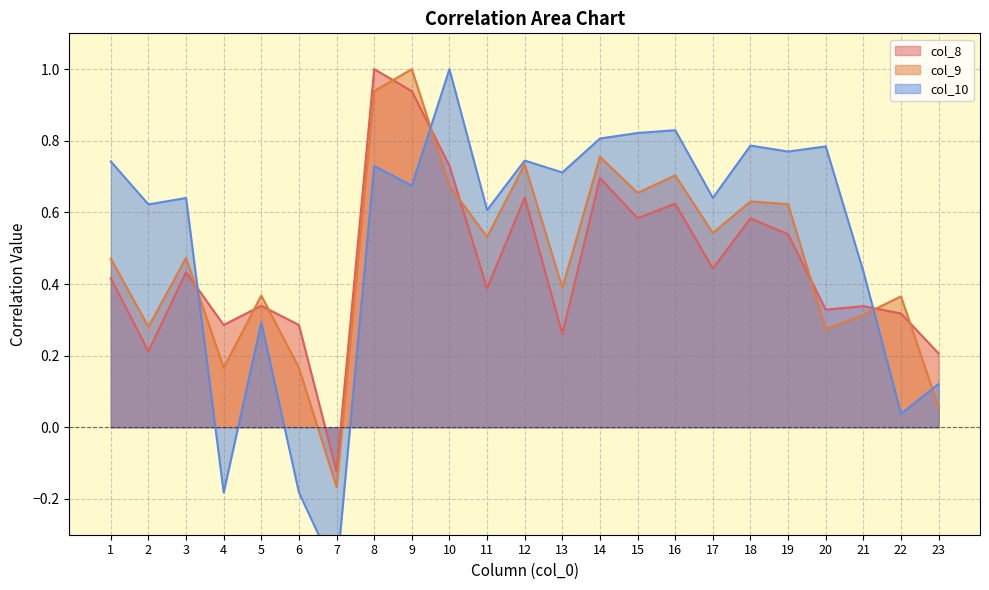

At 11, list the series in order from smallest to largest.

col_8, col_9, col_10